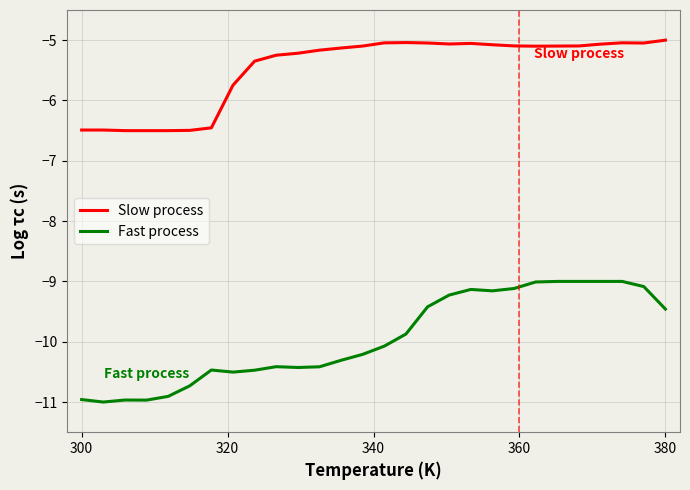

What is the difference between the maximum and minimum values in the Fast process series?

2.0